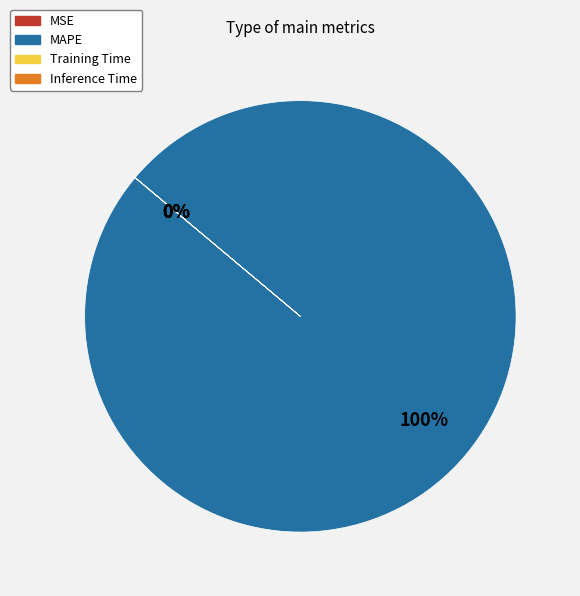

Does any single category account for the majority?

Yes